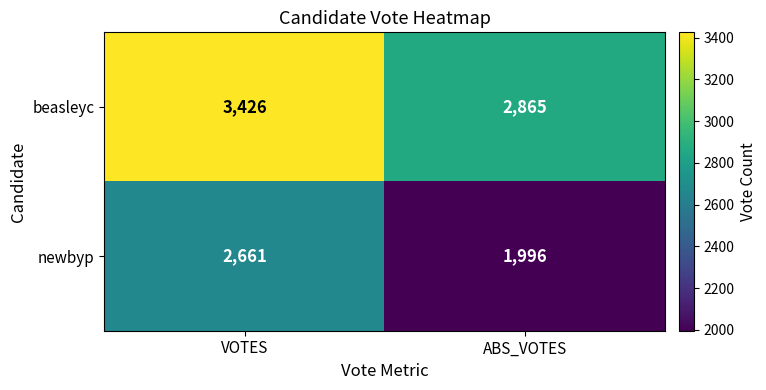

How many data points does each series have?

2